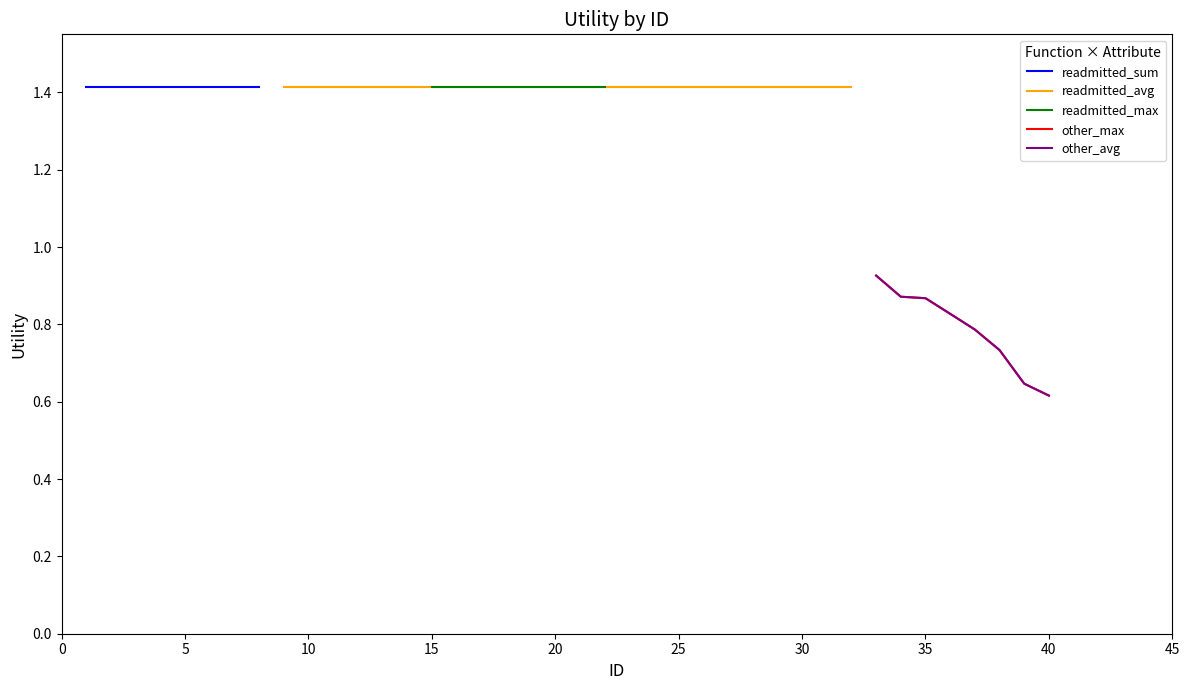

Reading right to left, what are all the values shown in this chart?

readmitted_sum: 1.4	1.4	1.4	1.4	1.4	1.4	1.4	1.4
readmitted_avg: 1.4	1.4	1.4	1.4	1.4	1.4	1.4	1.4
readmitted_max: 1.4	1.4	1.4	1.4	1.4	1.4	1.4	1.4
other_max: 0.6	0.6	0.7	0.8	0.8	0.9	0.9	0.9
other_avg: 0.6	0.6	0.7	0.8	0.8	0.9	0.9	0.9